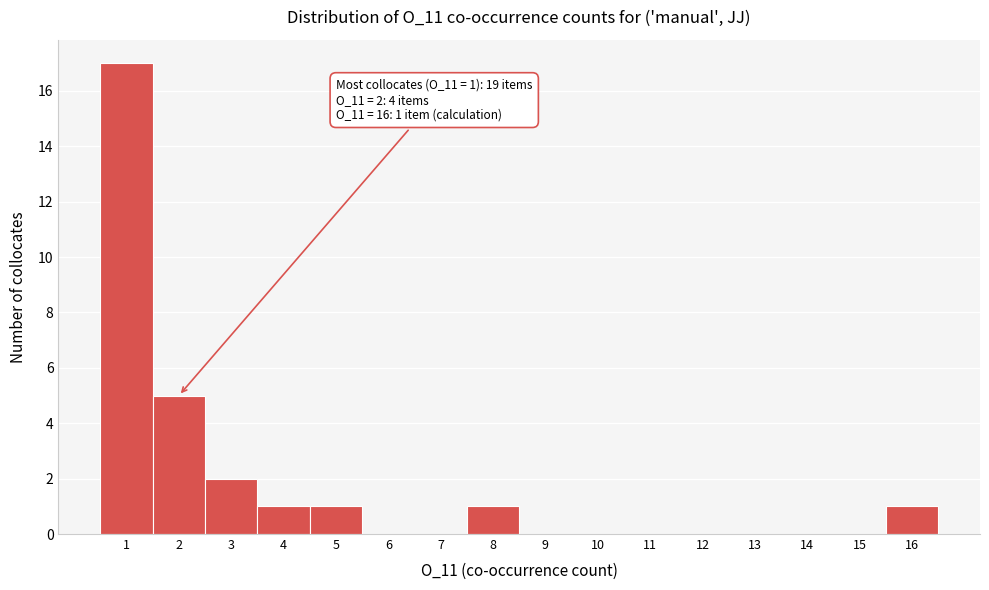

Over which range of the x-axis is the bar tallest?

0.5 to 1.5